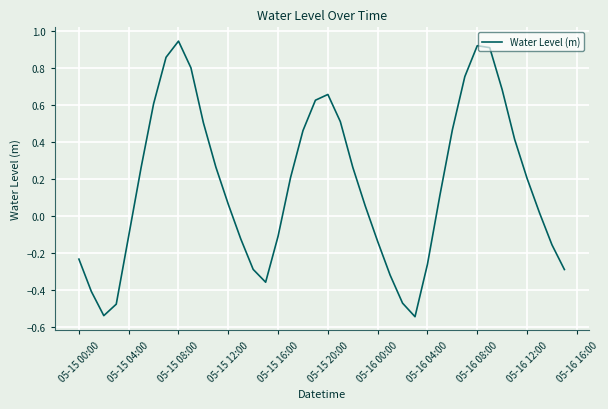

What is the difference between the maximum and minimum values?

1.5